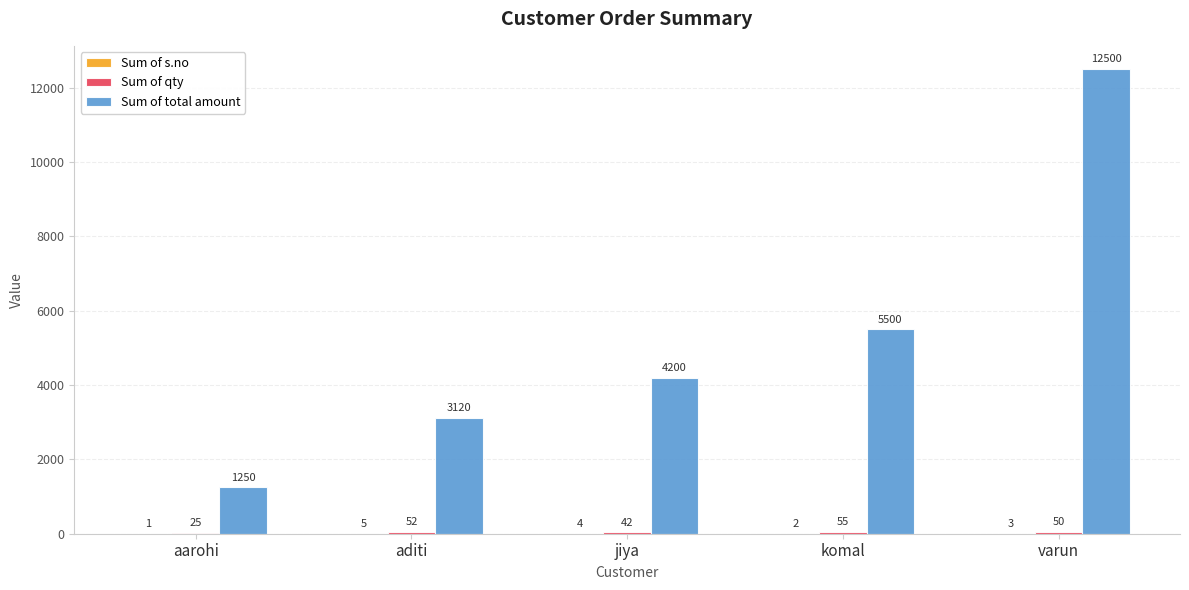

What is the spread (max minus min) of values at varun?

12497